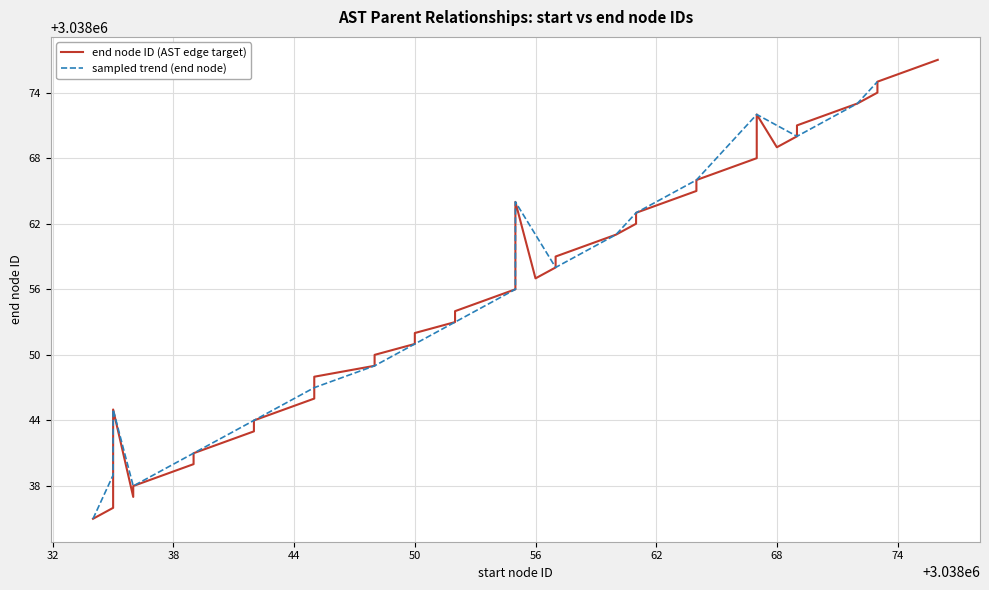

True or false: there are more than 2 points higher than both neighbors.

True